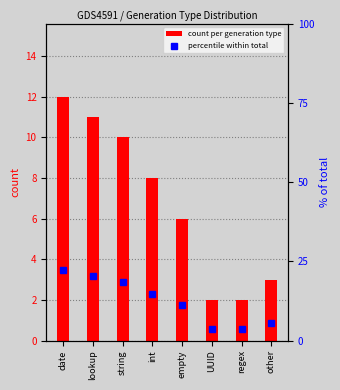

Is the value of percentile within total at lookup greater than the value of count per generation type at regex?

Yes